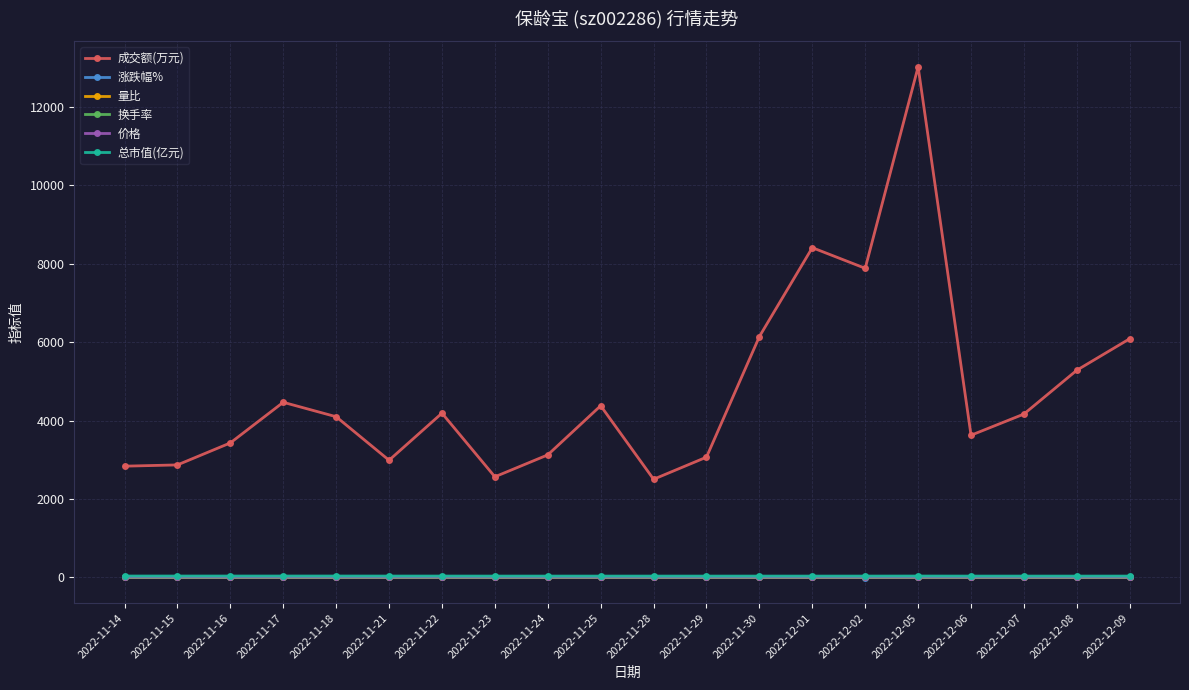

What is the minimum value for 量比?

0.3